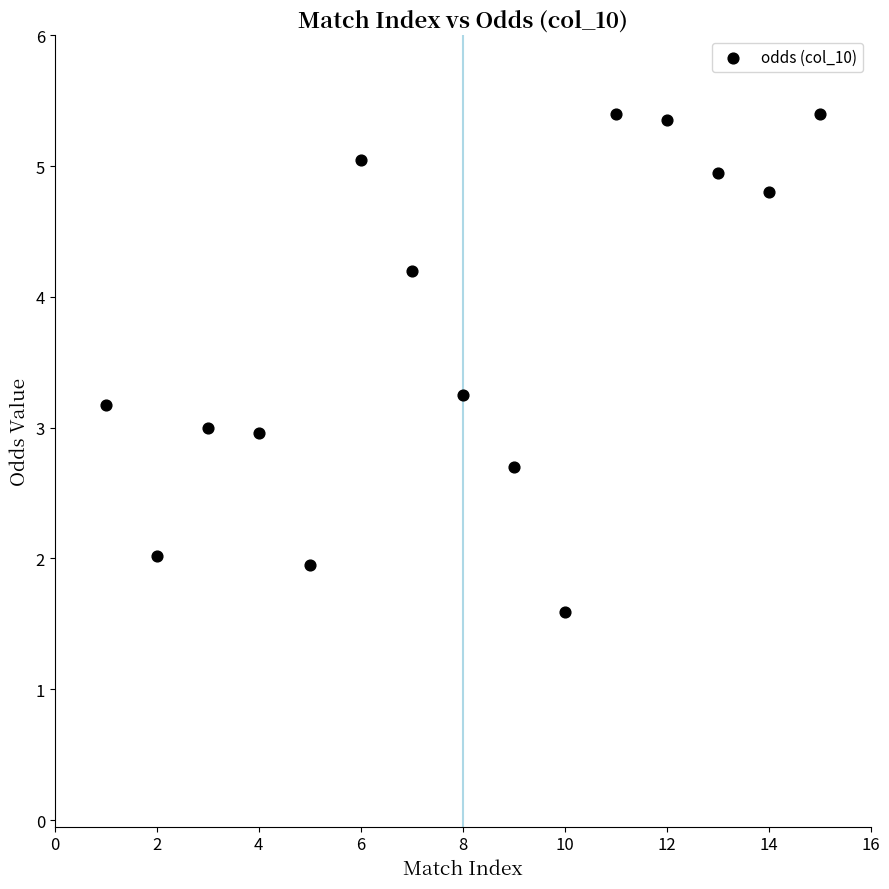

What is the range of X values (max minus min)?

14.0